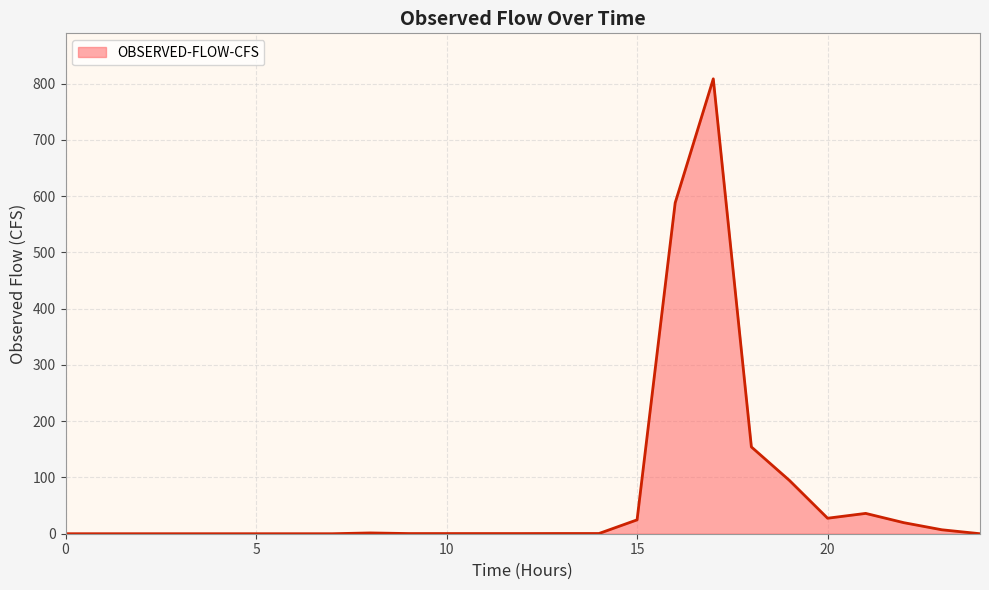

What is the difference between the maximum and minimum values?

808.7